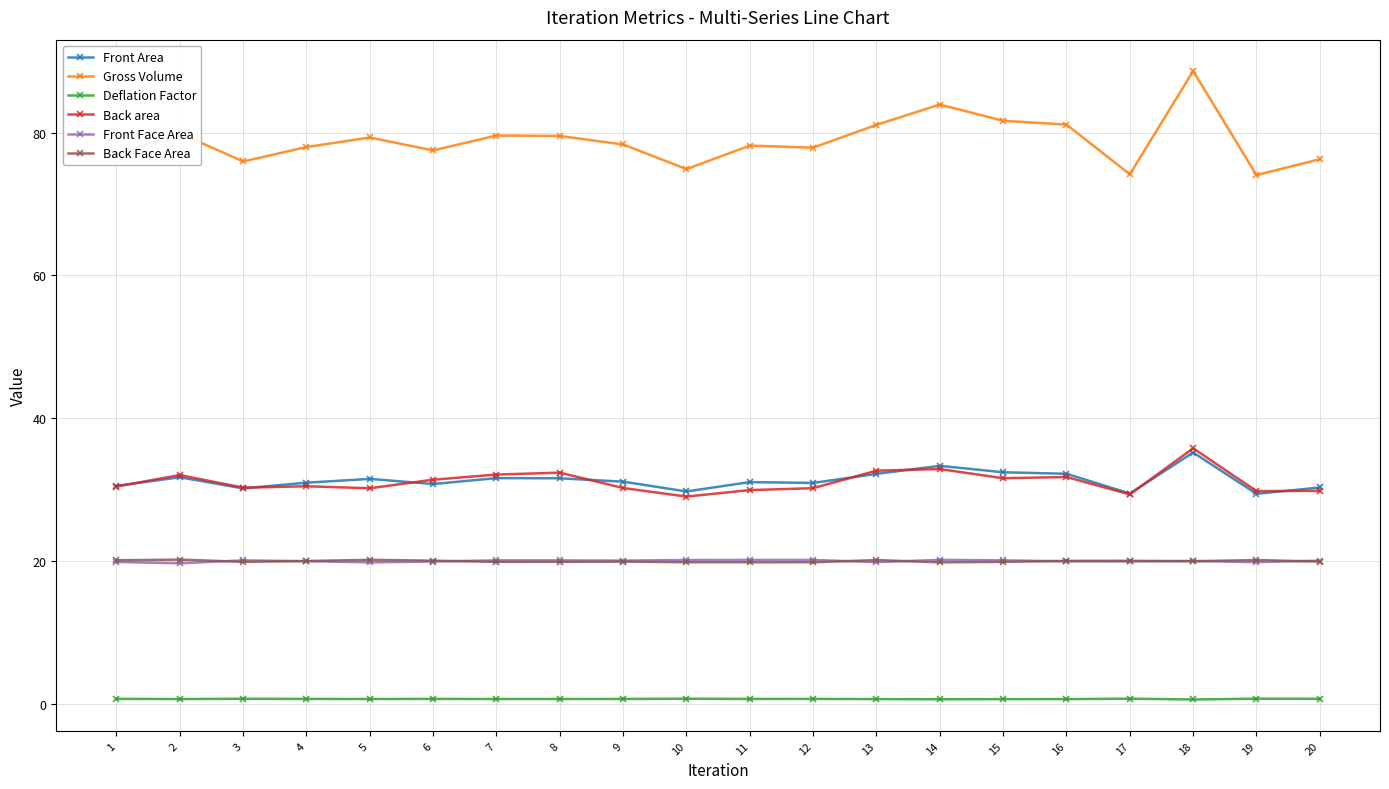

What is the value of the Back area point at the 6th from the left?

31.4